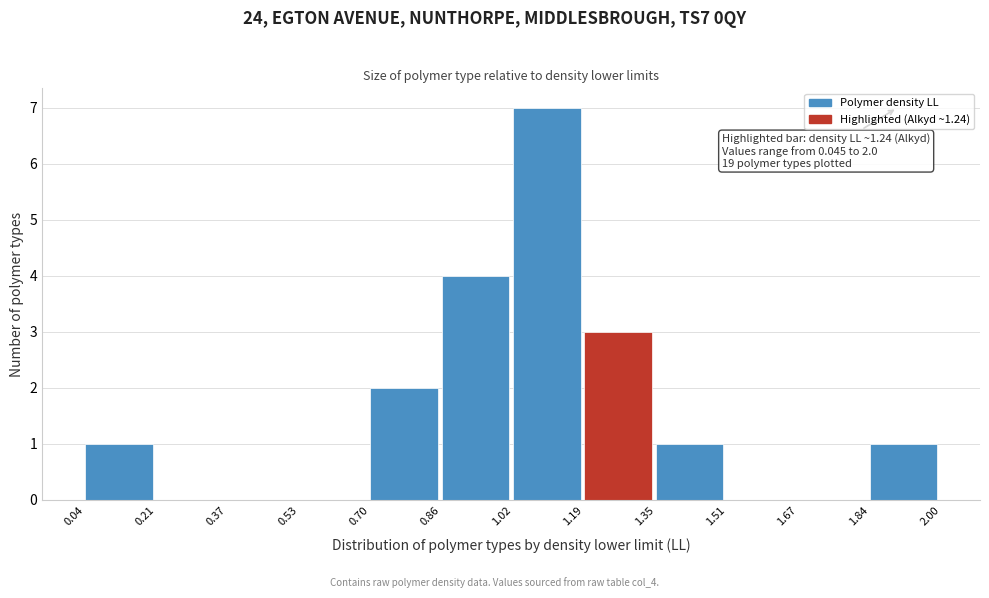

Which range on the x-axis has the tallest bar?

1.02 to 1.19